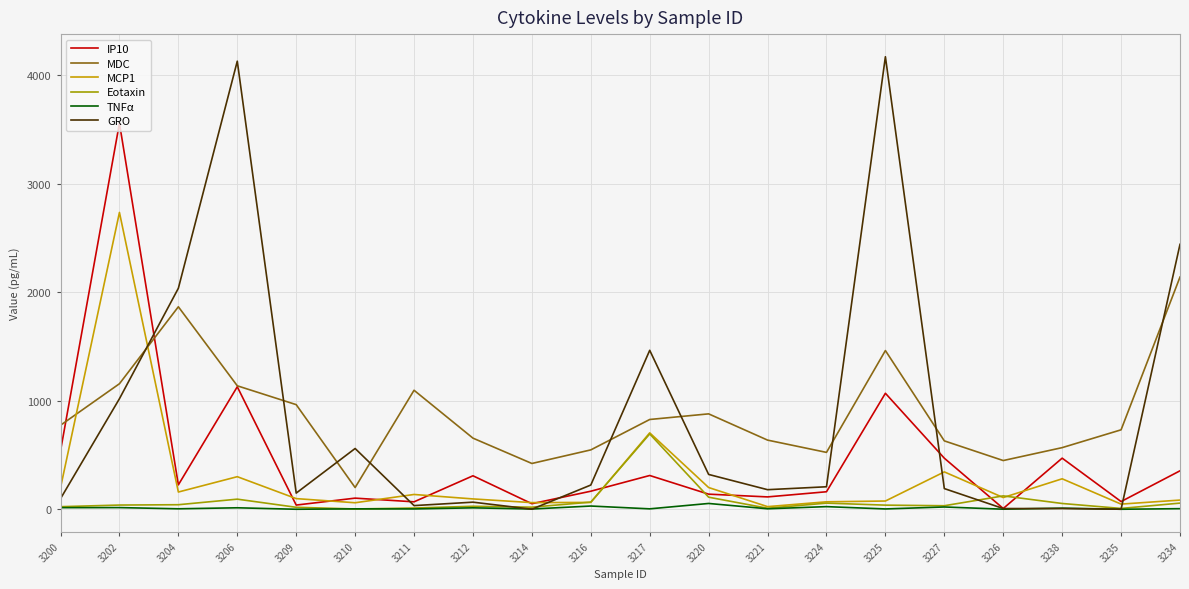

How many distinct data groups are displayed?

6